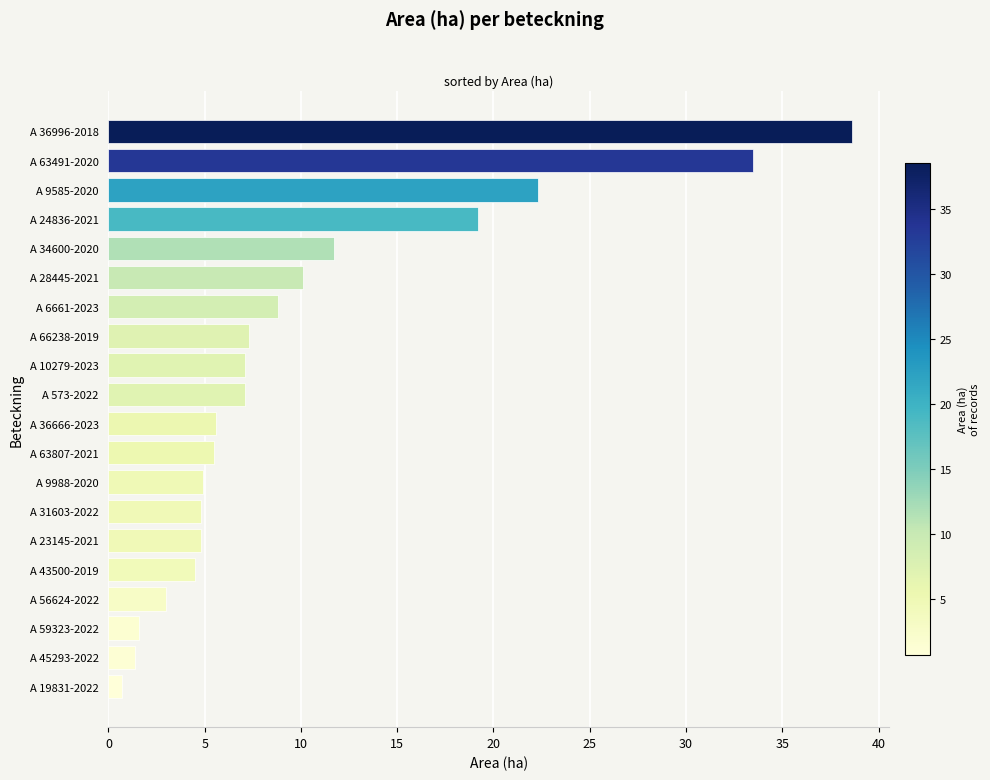

The value at A 10279-2023 is 3.9. True or false?

False